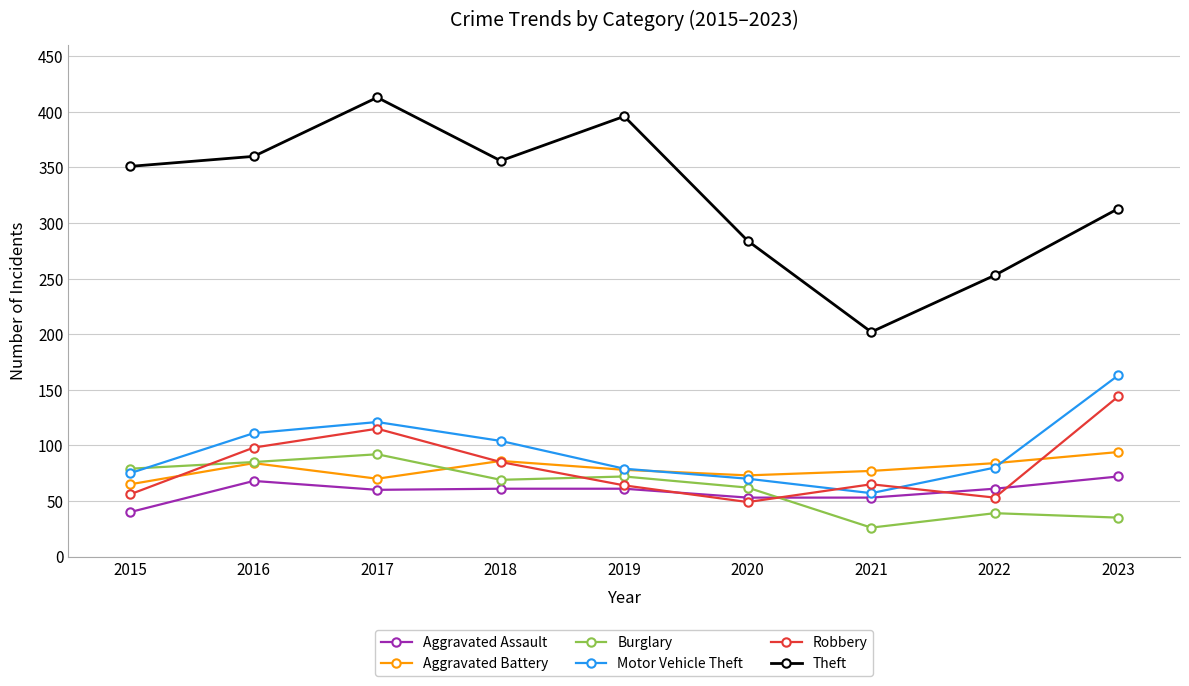

What is the value of the Robbery point at the 9th from the left?

144